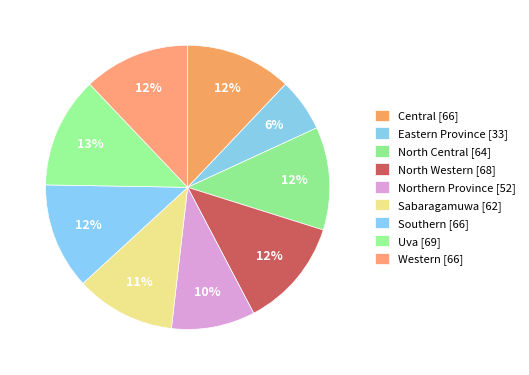

Is the sum of Western and North Central greater than half?

No